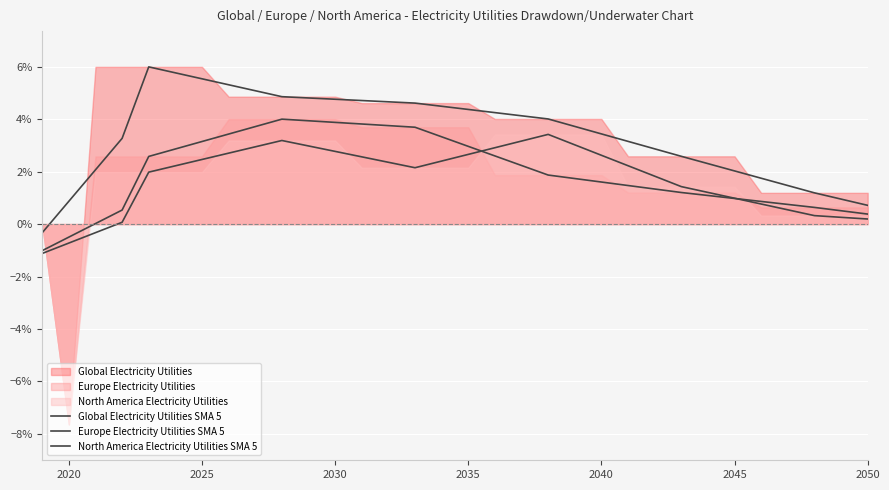

True or false: Europe Electricity Utilities SMA 5 and North America Electricity Utilities SMA 5 cross at least once.

True